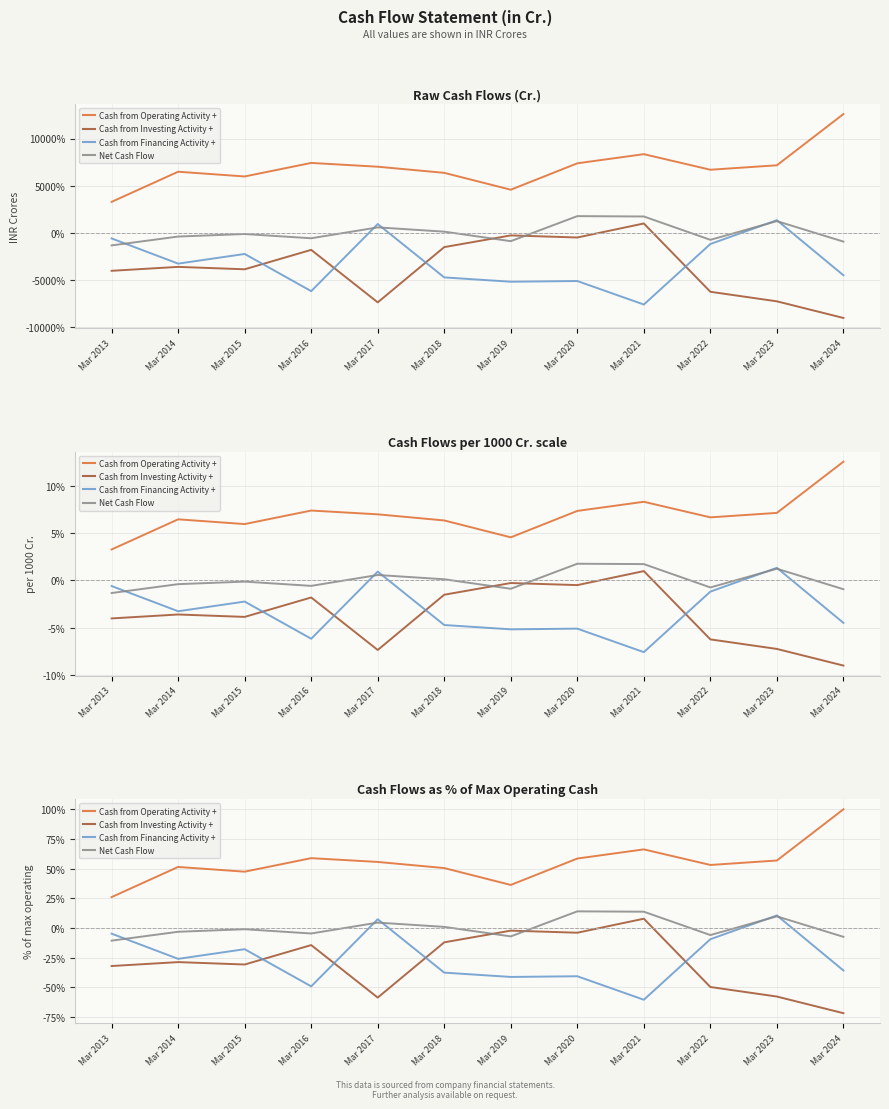

The Cash from Operating Activity + series shows 84.2 at Mar 2016. True or false?

False